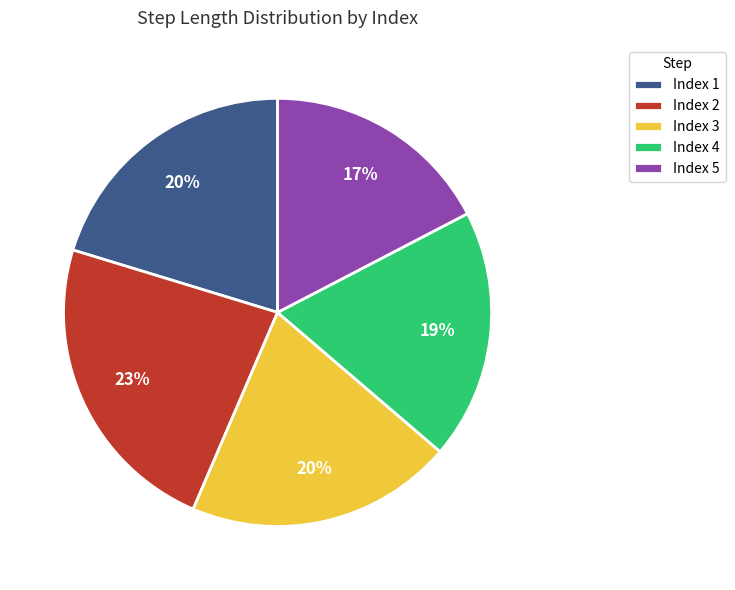

Between Index 4 and Index 1, which is larger?

Index 1